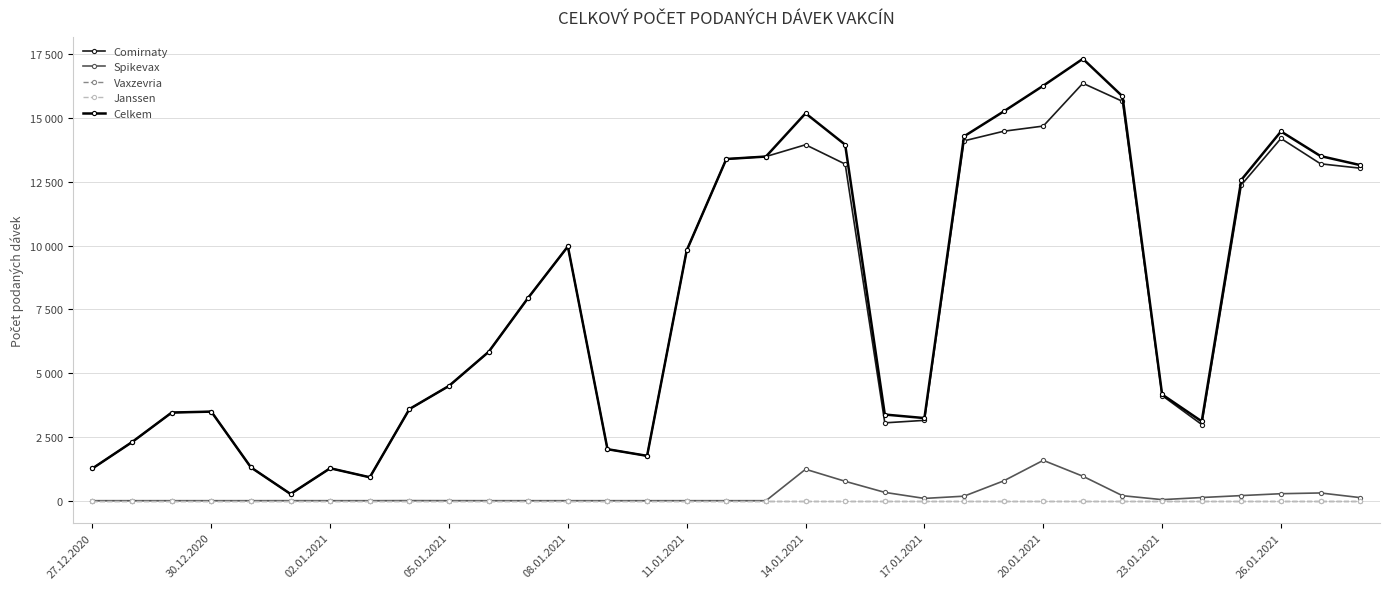

Is this an area chart (filled region under the line)?

No